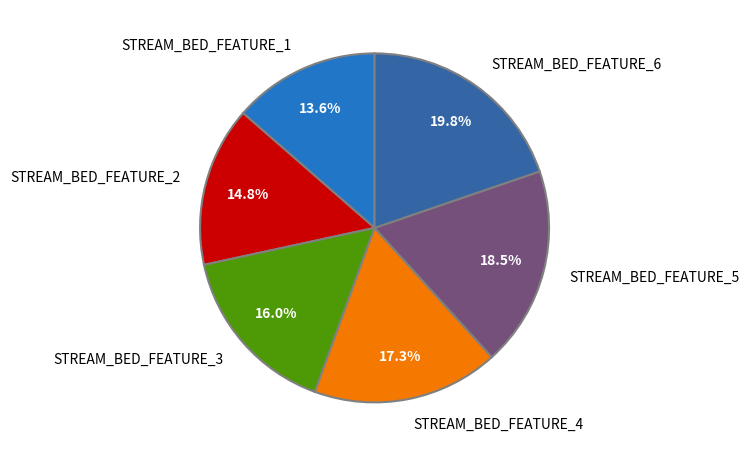

What percentage do STREAM_BED_FEATURE_6 and STREAM_BED_FEATURE_5 together represent?

38.3%